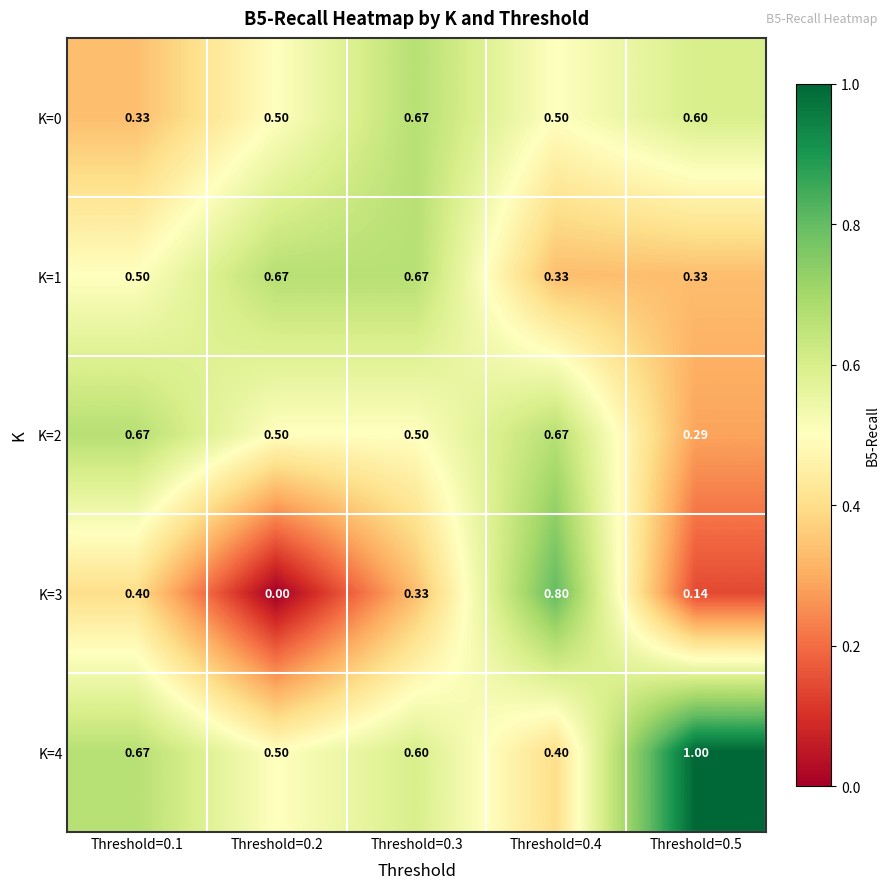

Is the value of K=2 at Threshold=0.5 greater than the value of K=1 at Threshold=0.1?

No